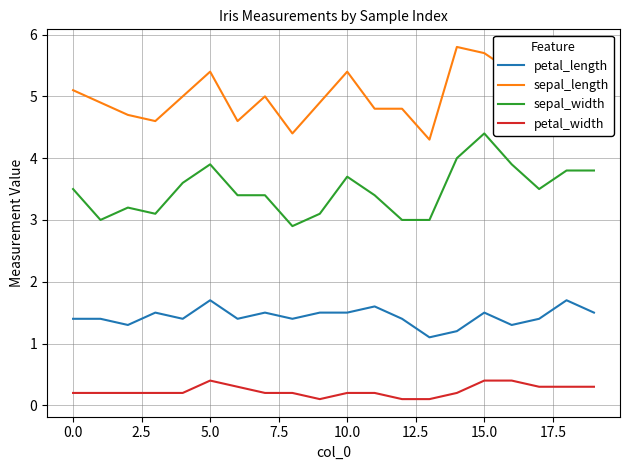

Reading left to right, transcribe all the data shown in this chart.

petal_length: 1.4	1.4	1.3	1.5	1.4	1.7	1.4	1.5	1.4	1.5	1.5	1.6	1.4	1.1	1.2	1.5	1.3	1.4	1.7	1.5
sepal_length: 5.1	4.9	4.7	4.6	5.0	5.4	4.6	5.0	4.4	4.9	5.4	4.8	4.8	4.3	5.8	5.7	5.4	5.1	5.7	5.1
sepal_width: 3.5	3.0	3.2	3.1	3.6	3.9	3.4	3.4	2.9	3.1	3.7	3.4	3.0	3.0	4.0	4.4	3.9	3.5	3.8	3.8
petal_width: 0.2	0.2	0.2	0.2	0.2	0.4	0.3	0.2	0.2	0.1	0.2	0.2	0.1	0.1	0.2	0.4	0.4	0.3	0.3	0.3